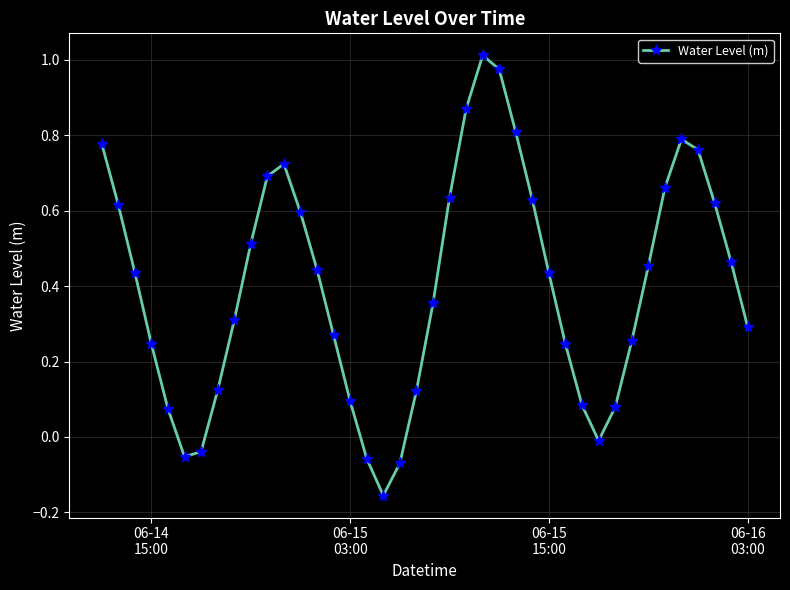

What is the sum of all values?

16.1